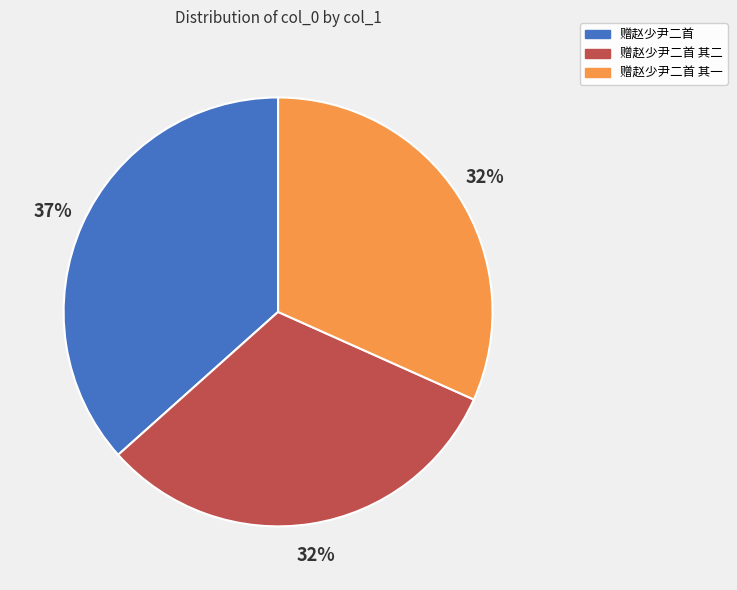

Does any single category account for the majority?

No